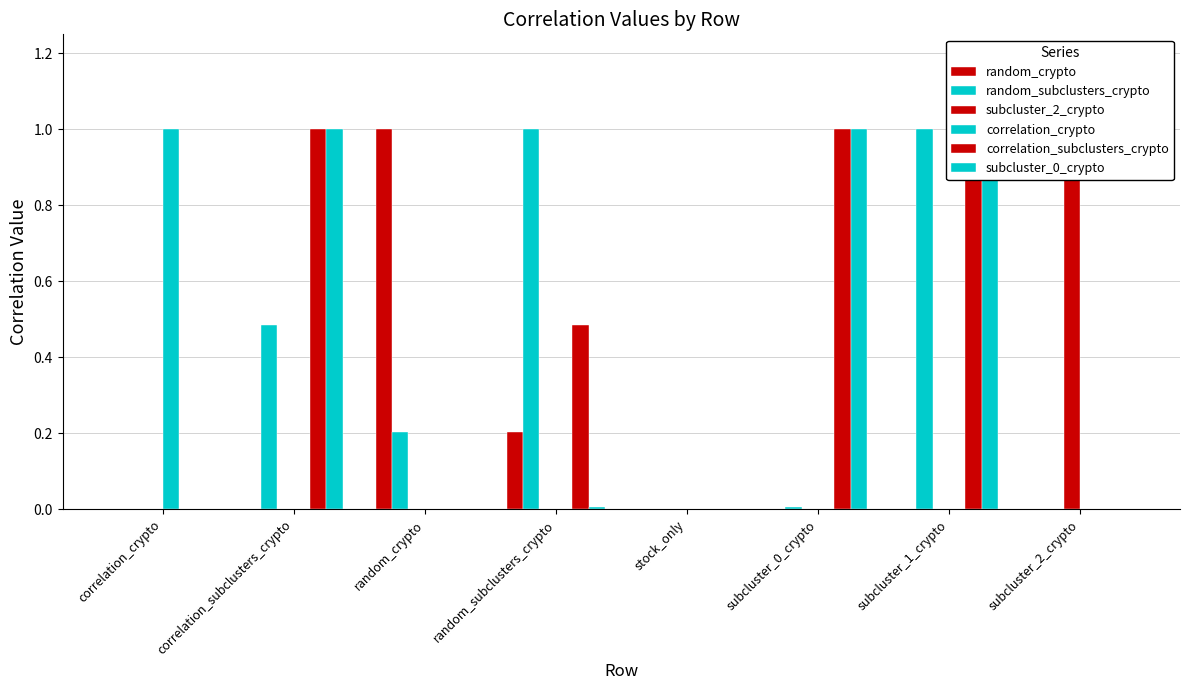

Count the number of data series in this chart.

6